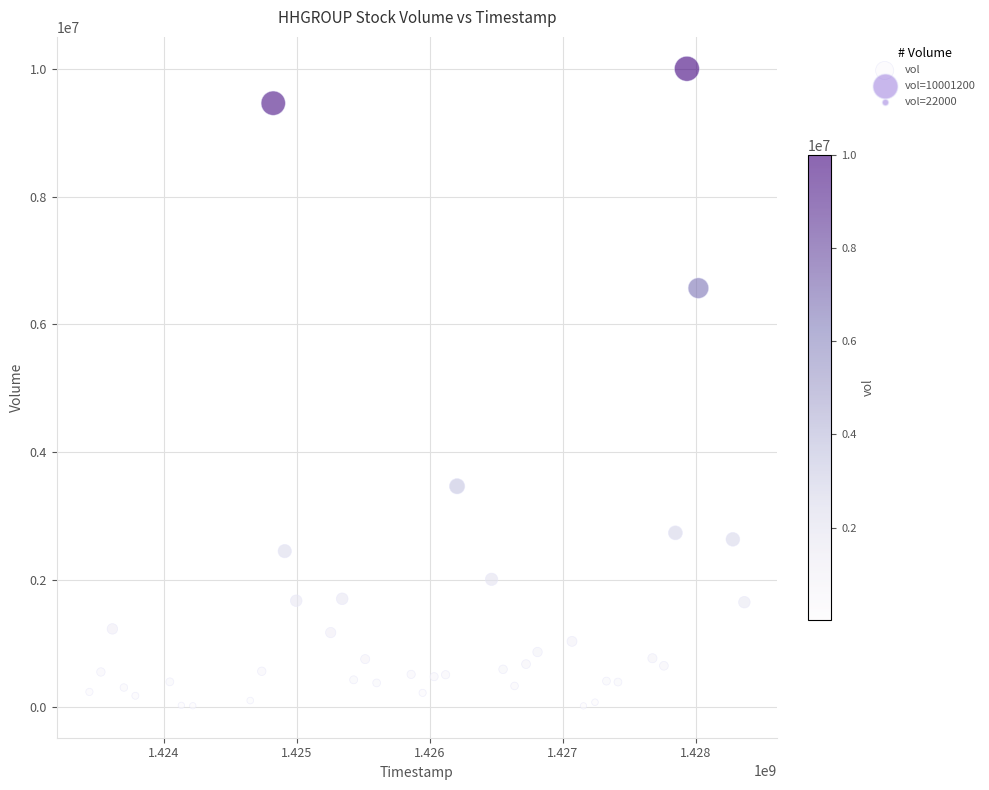

What is the range of Y values (max minus min)?

9979200